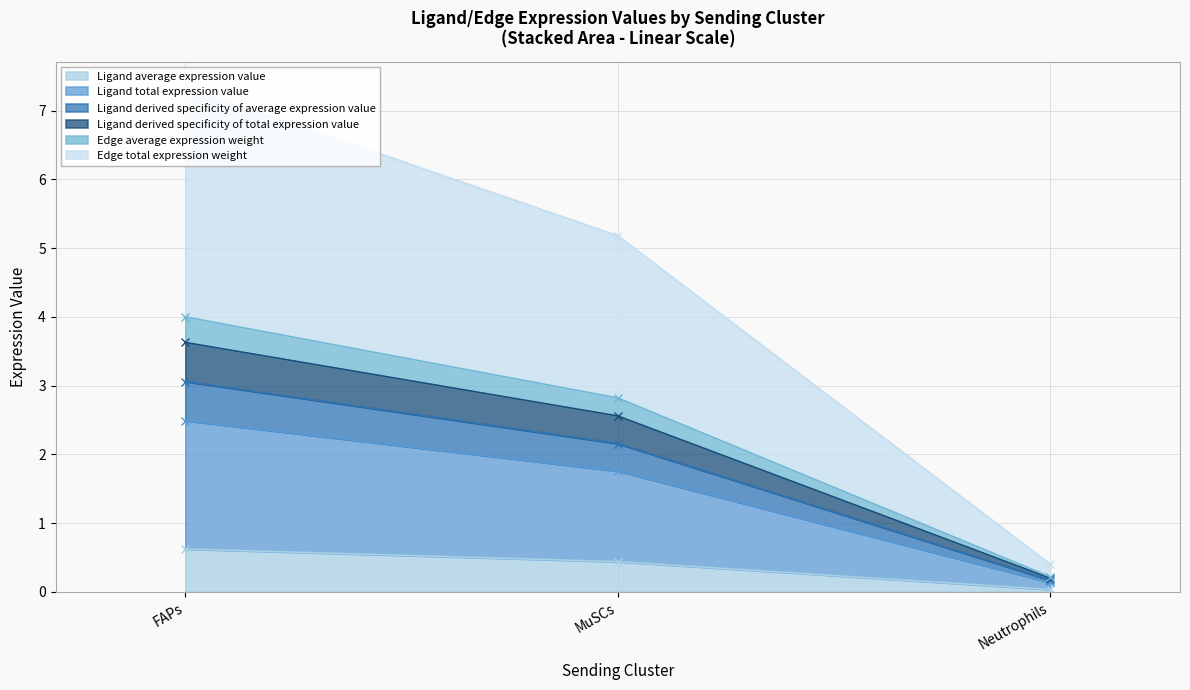

What position from the left is MuSCs?

2